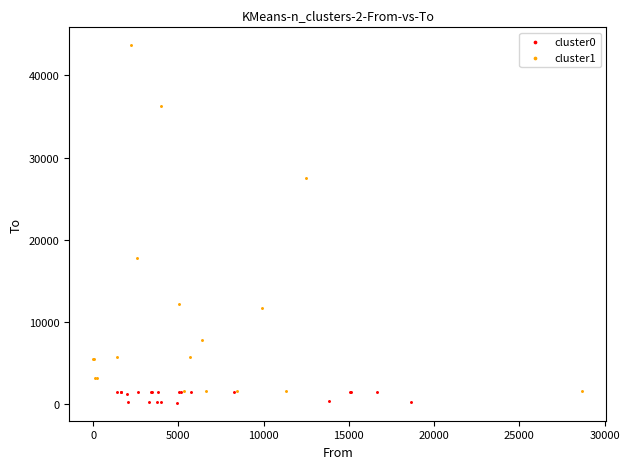

Which series contains the lowest Y value?

cluster0